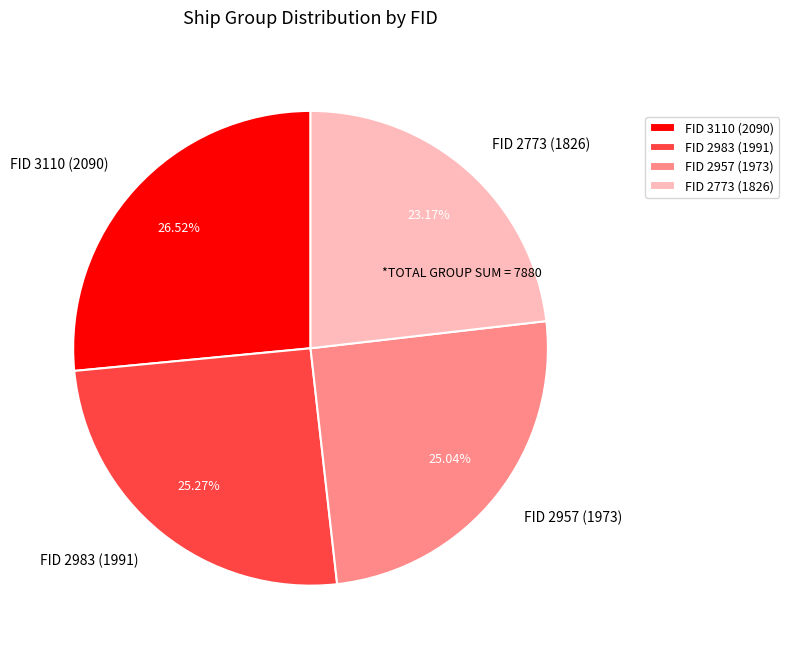

What is the smallest slice in the pie chart?

FID 2773 (1826)